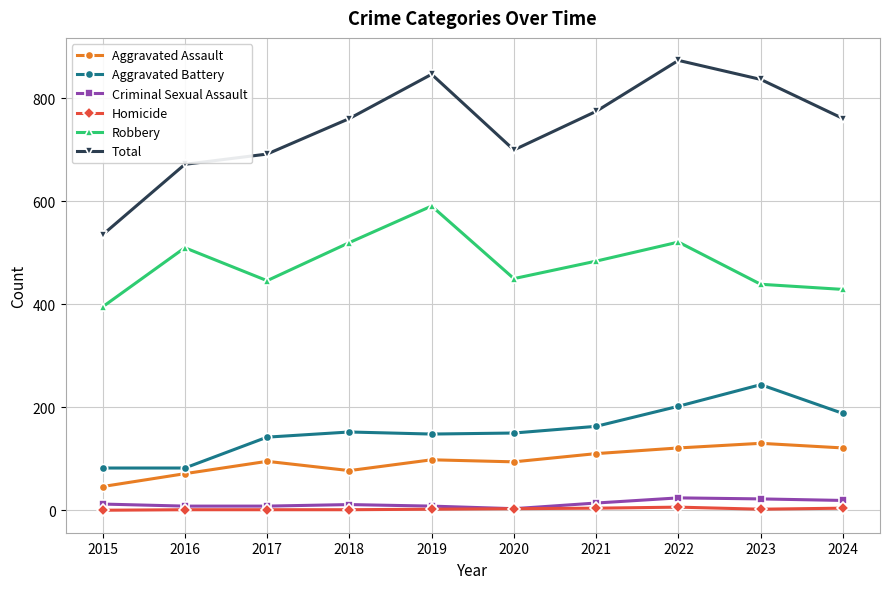

Which series changed the most between 2018 and 2022?

Total